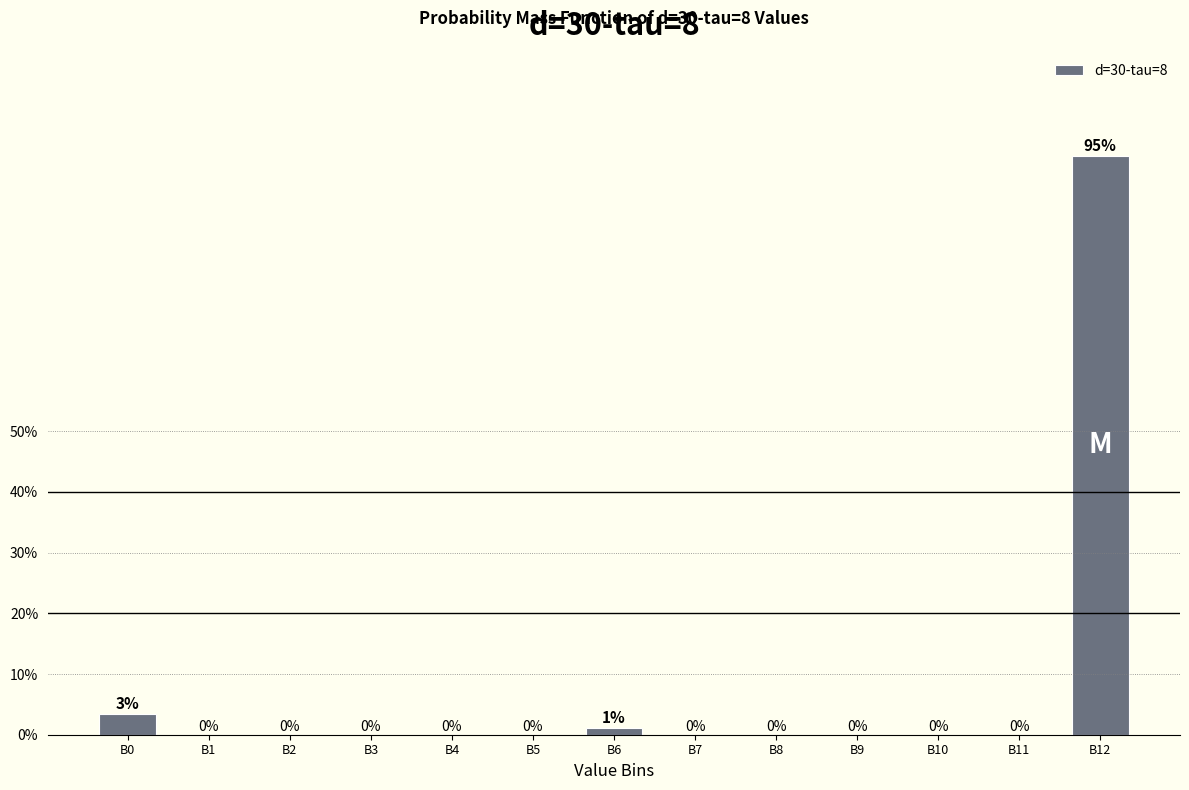

Which has a higher value, B12 or B9?

B12